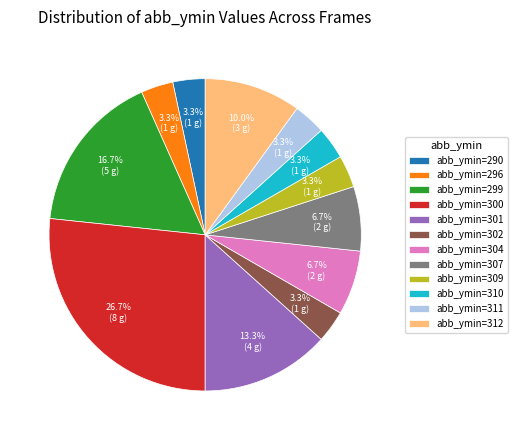

Count the number of slices in the pie.

12